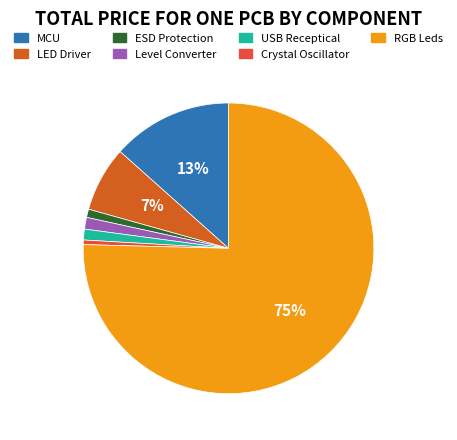

Count the number of slices in the pie.

7